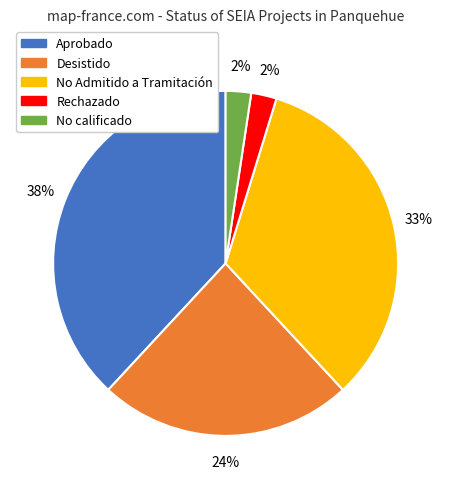

How many segments does this pie chart have?

5